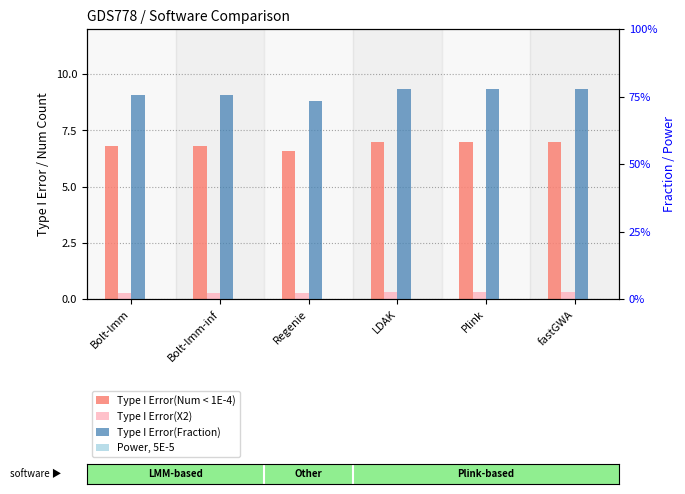

At how many categories does at least one series exceed 0?

6